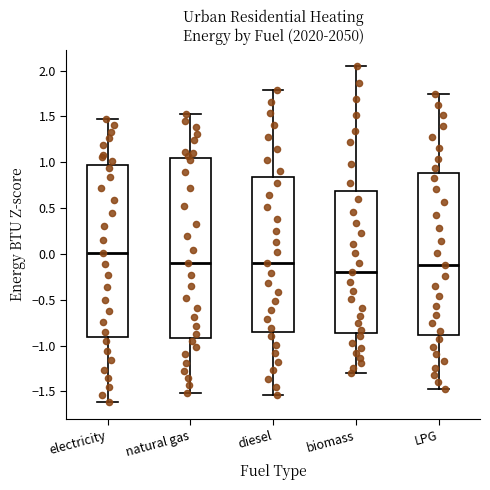

Which box has the highest median line?

electricity